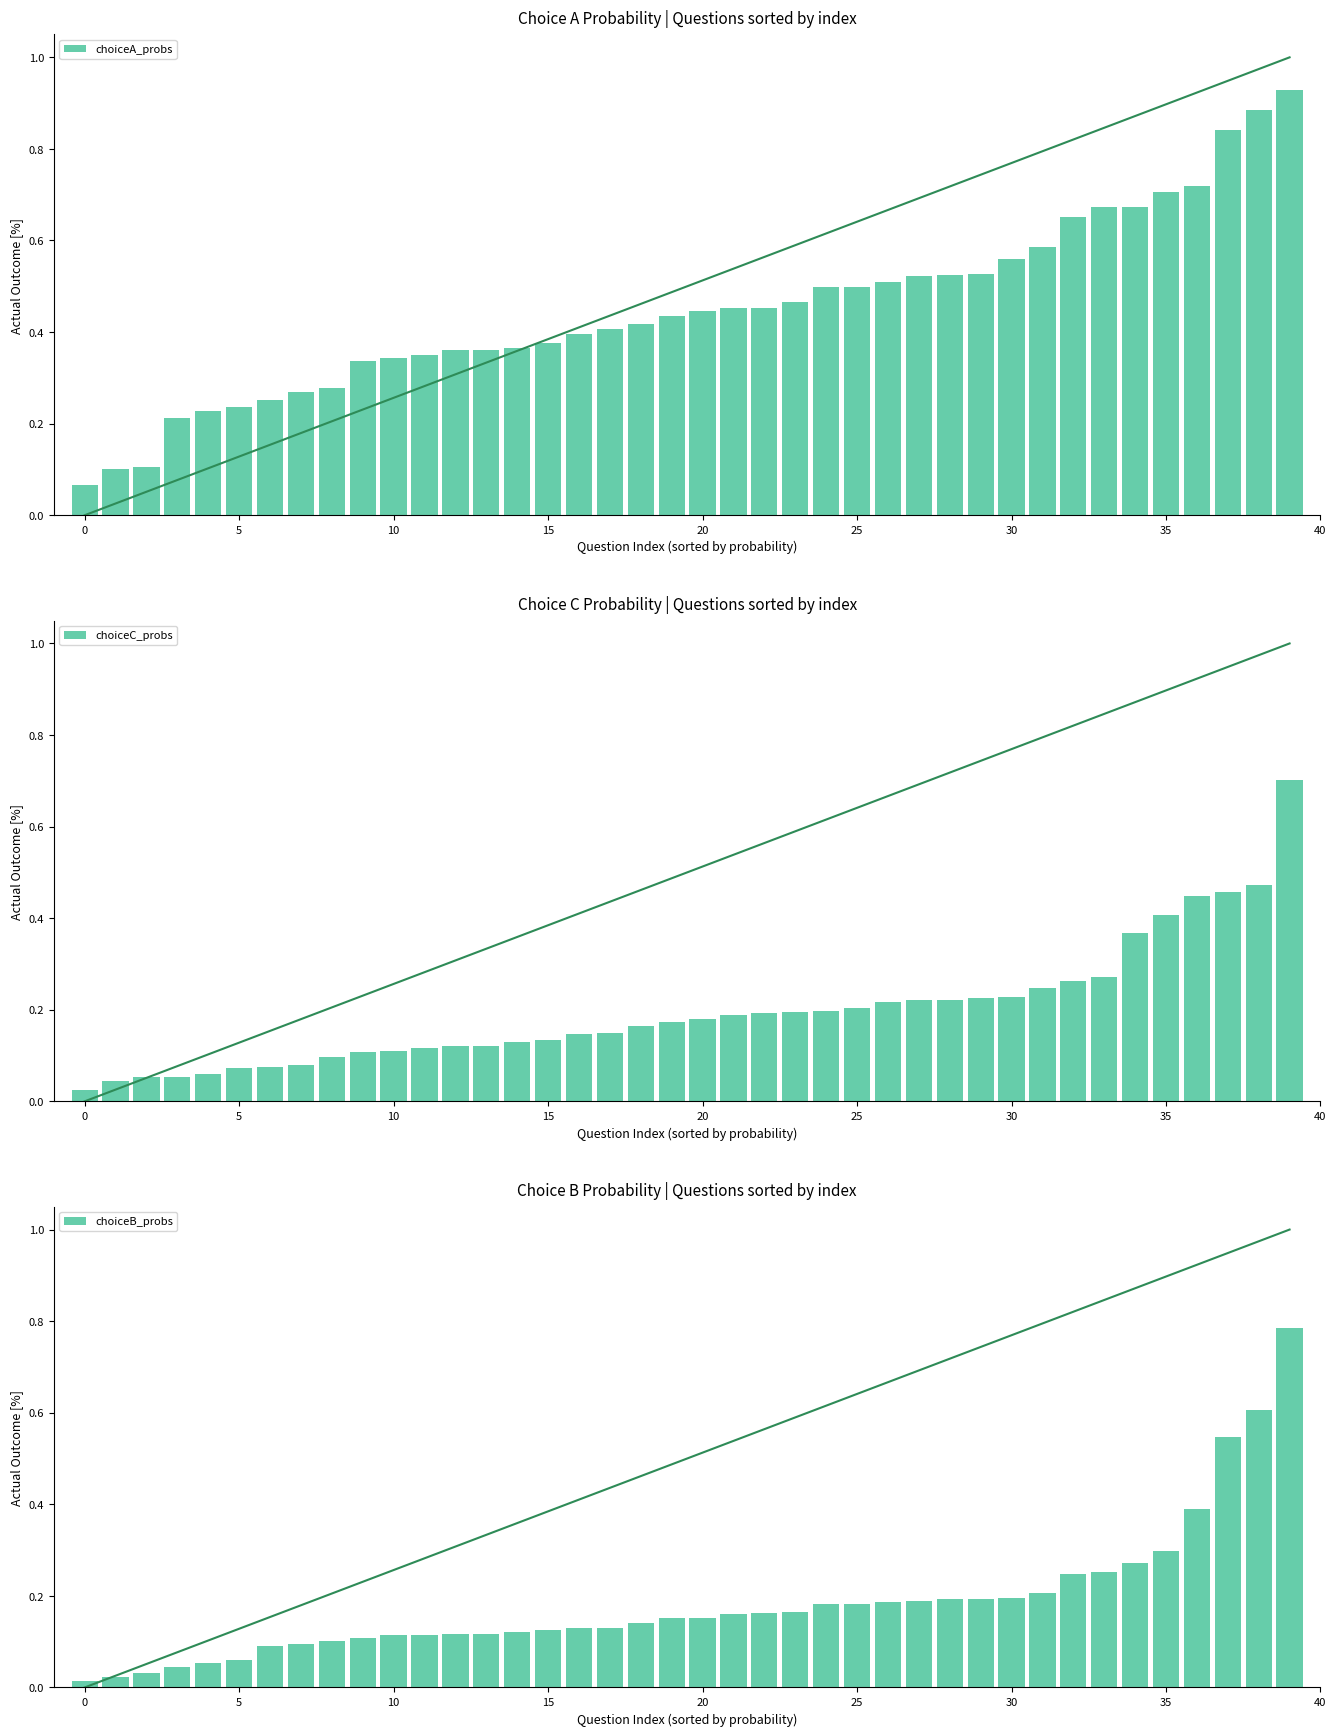

The value of choiceB_probs at 14 is 0.2. True or false?

False